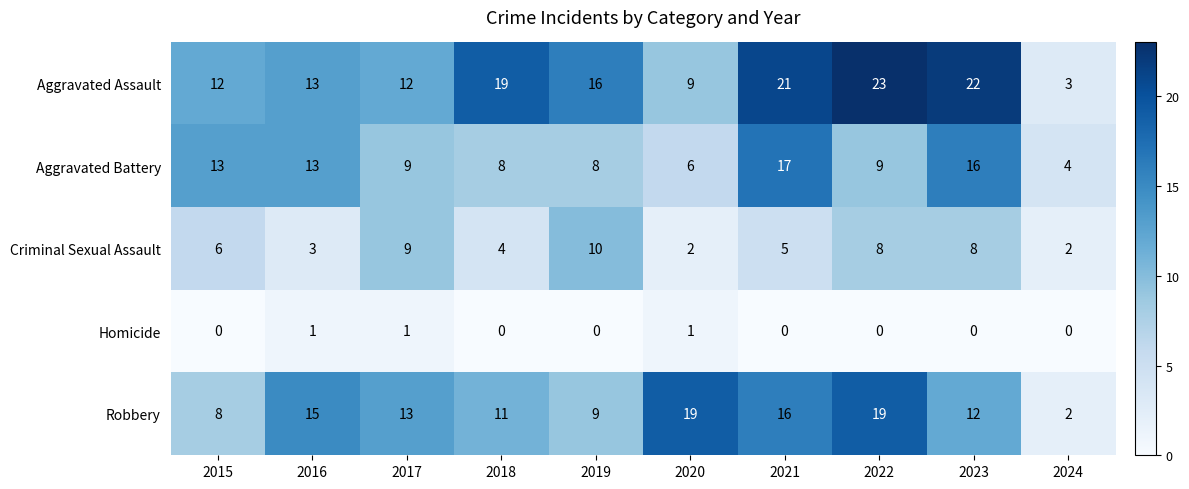

What is the difference between the second highest and minimum values in the Aggravated Assault series?

19